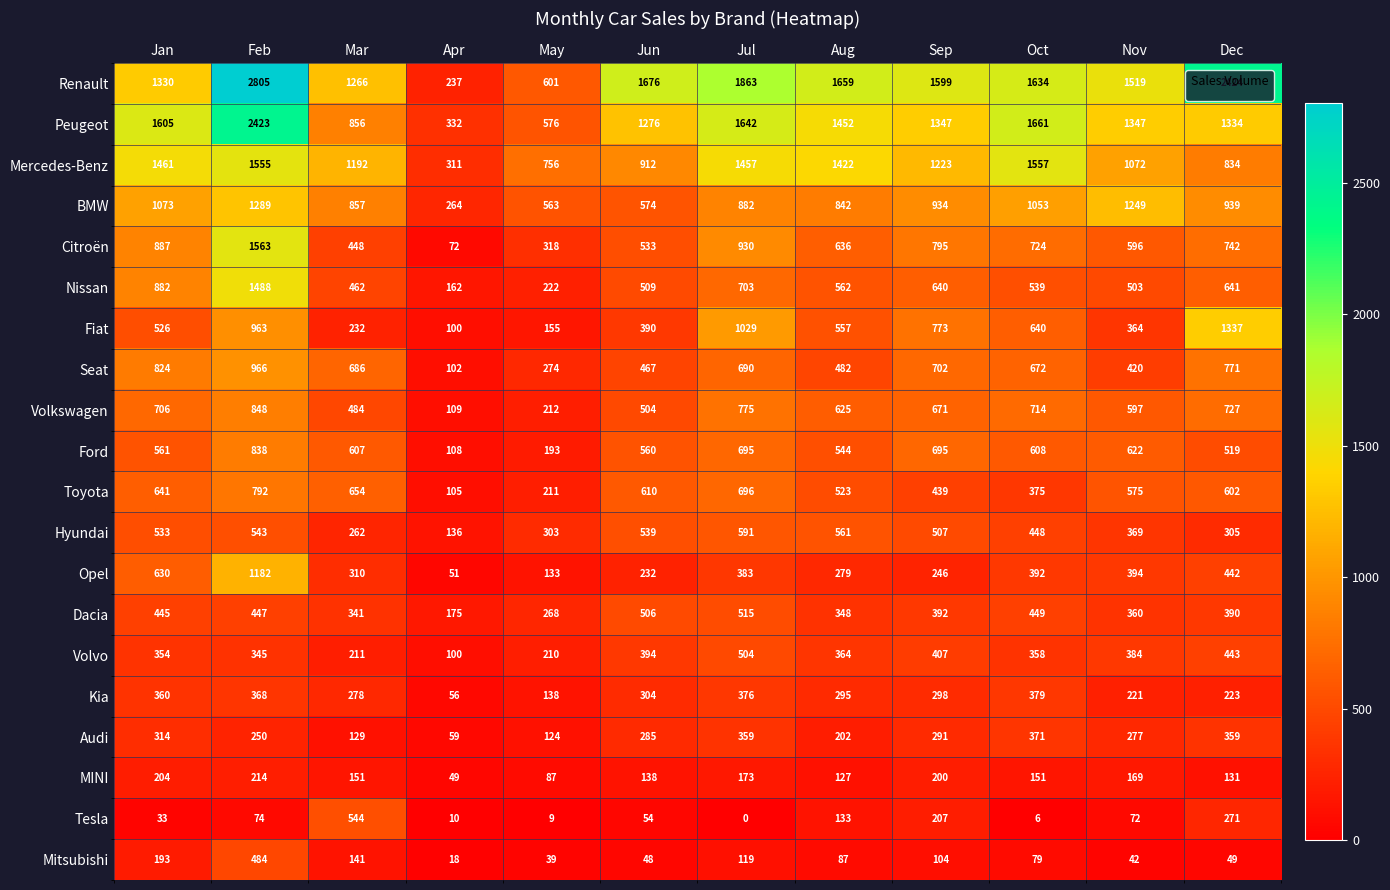

At which category is the sum across all series the highest?

Feb